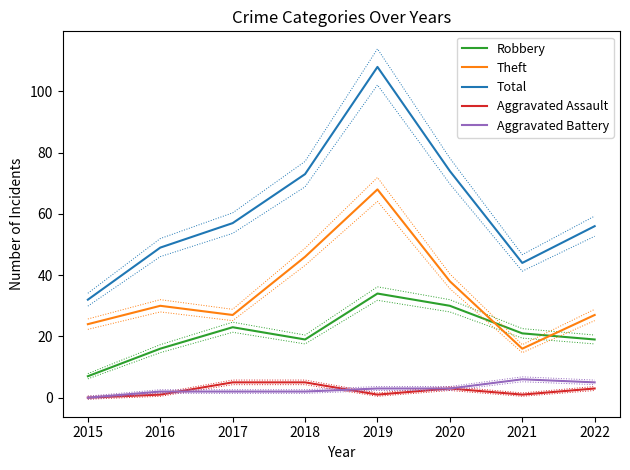

Which label corresponds to the largest value in the chart?

2019